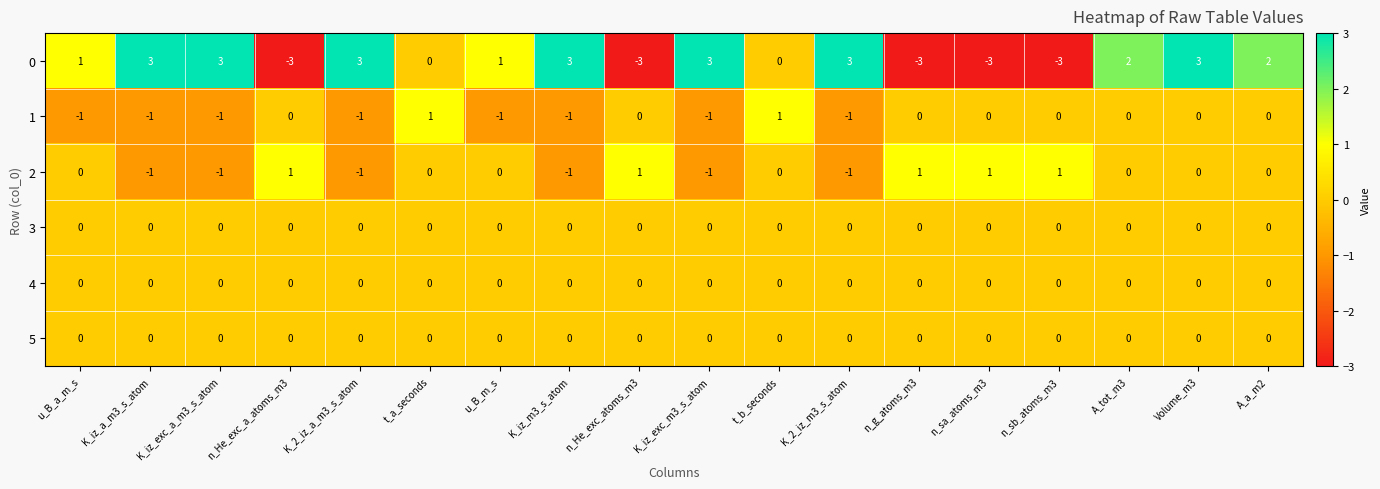

The value of 0 at n_He_exc_a_atoms_m3 is -3. True or false?

True